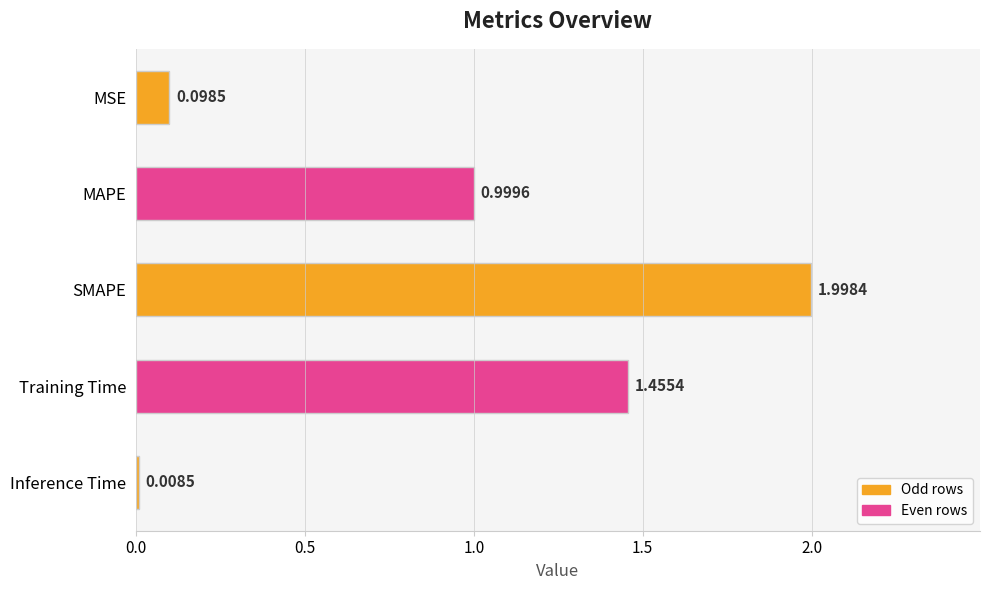

Which has a higher value, MAPE or MSE?

MAPE